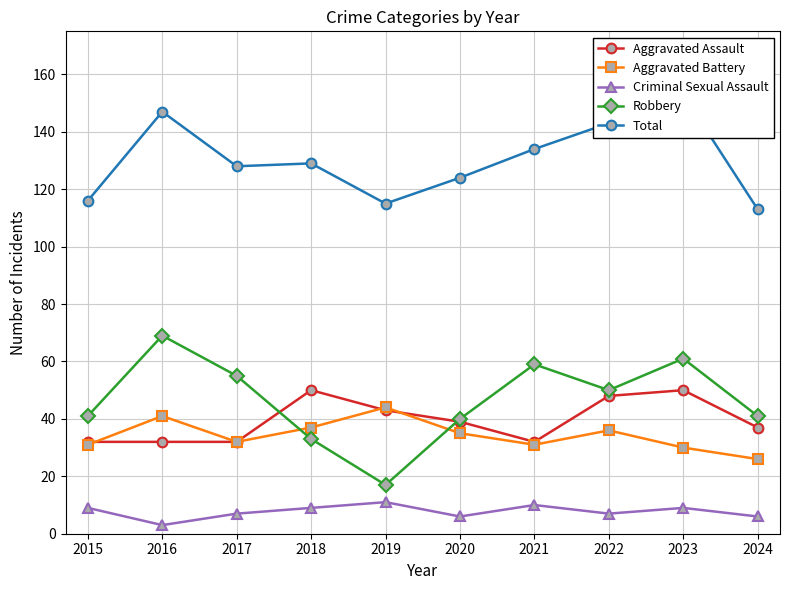

Which category has the highest value in the Criminal Sexual Assault series?

2019